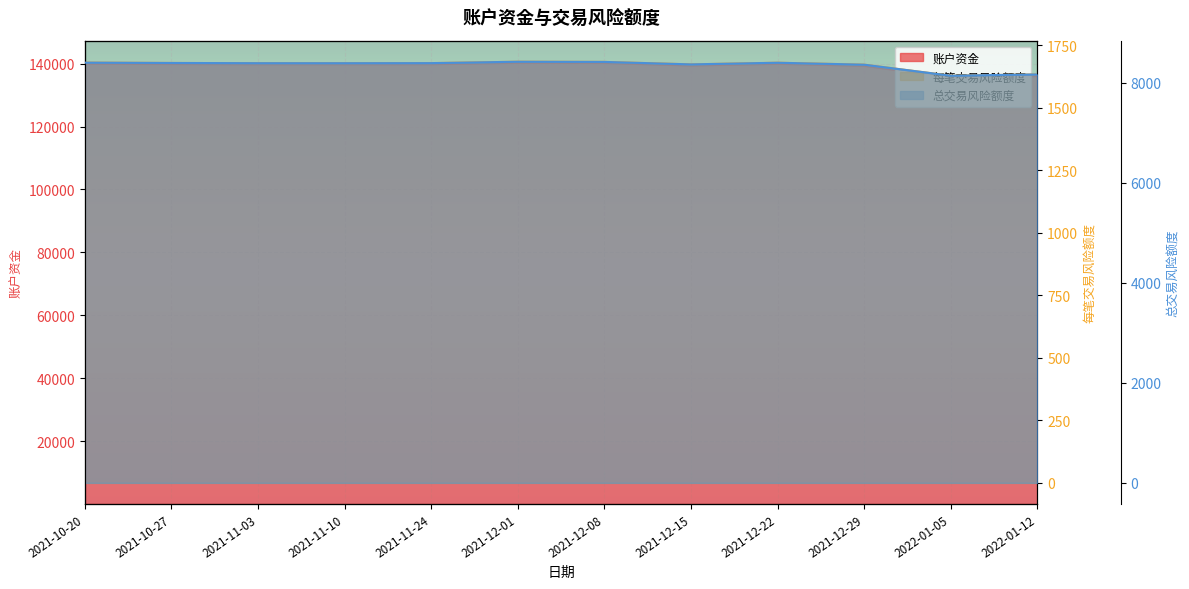

Which has a higher value, 2021-12-29 or 2022-01-05?

2021-12-29